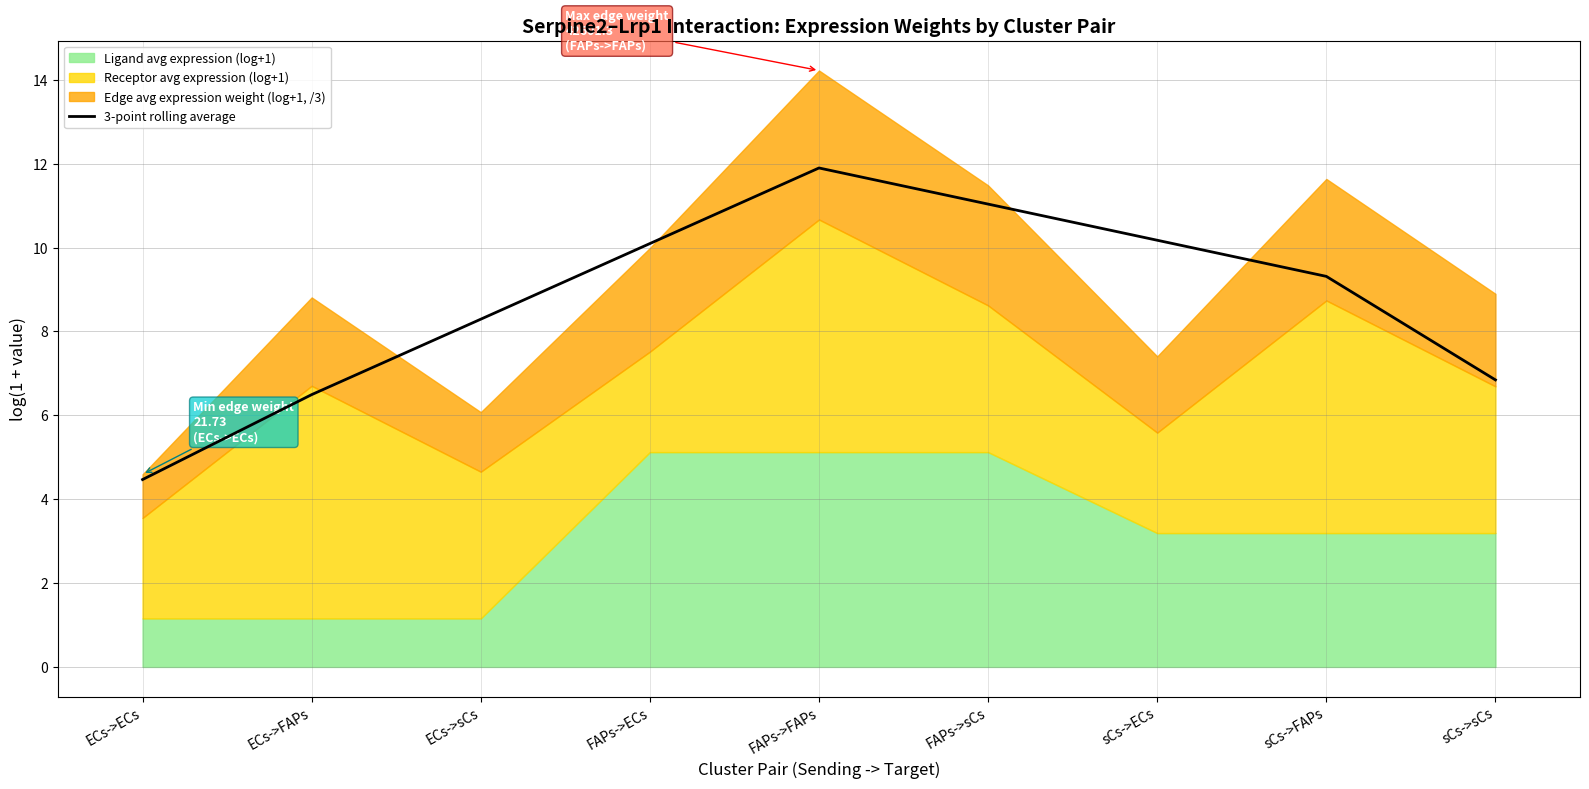

At which category does the chart reach its peak across all series?

FAPs->FAPs